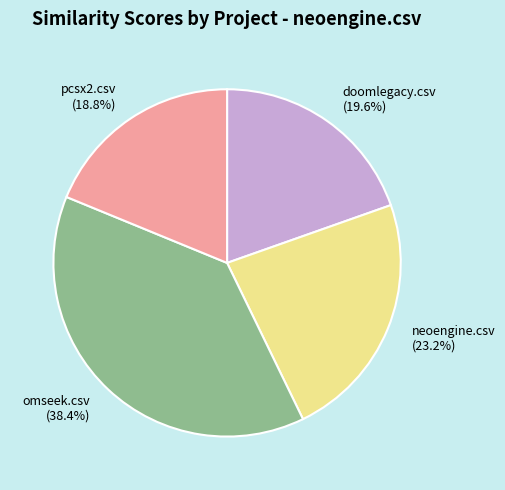

To the nearest percent, what percentage of the pie is omseek.csv?

38%